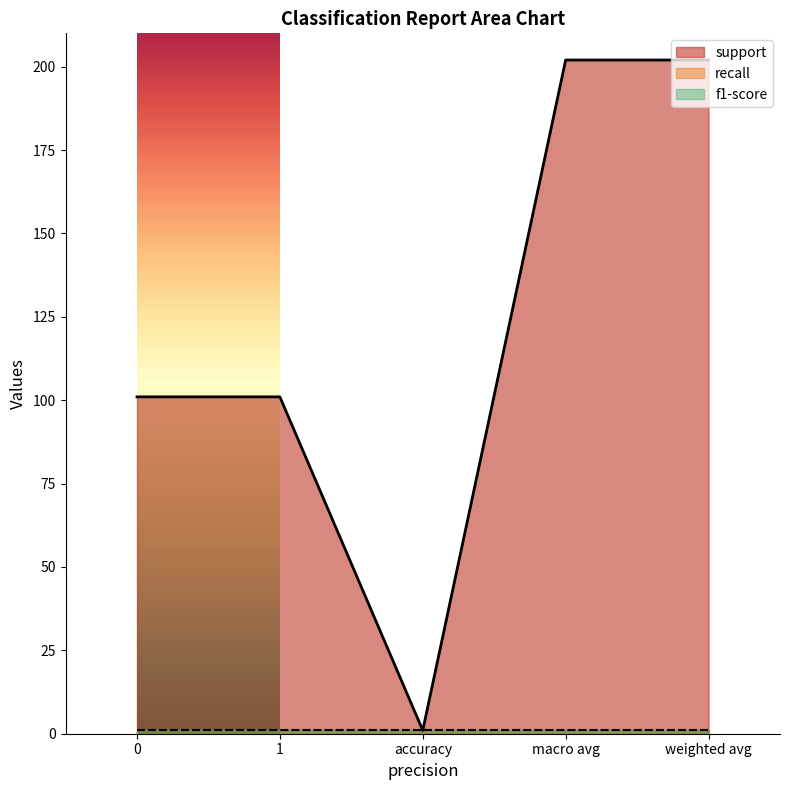

Between weighted avg and macro avg, which is larger?

weighted avg